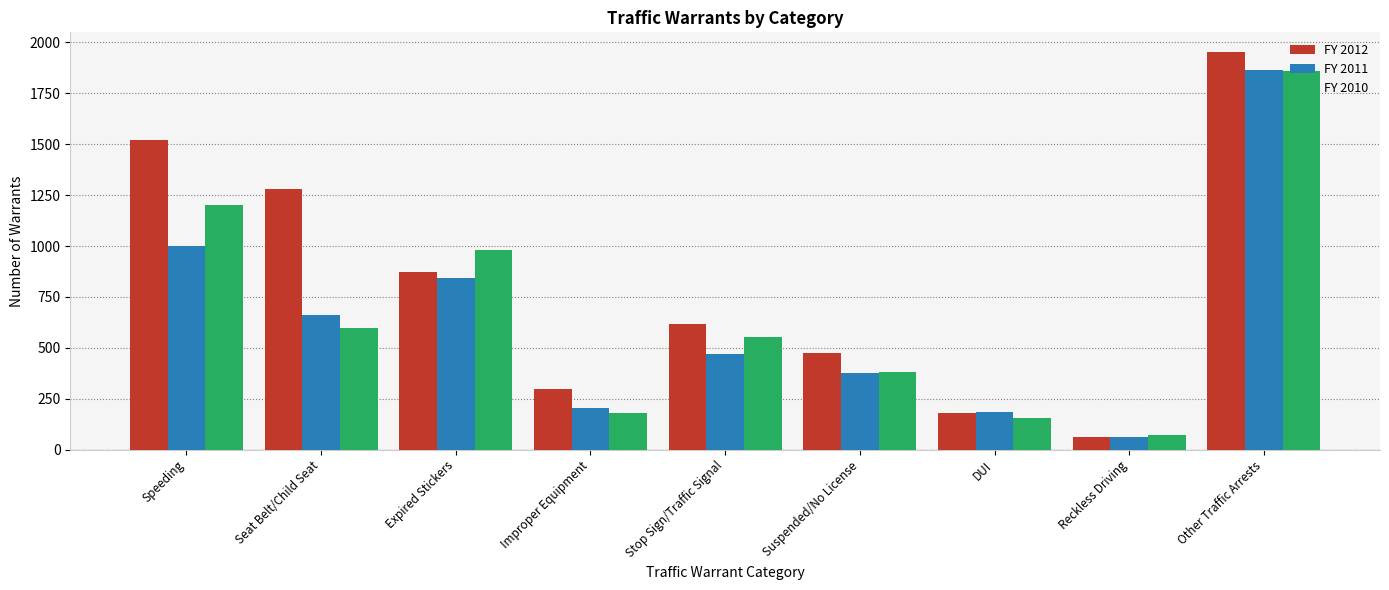

How many categories are shown in the chart?

9